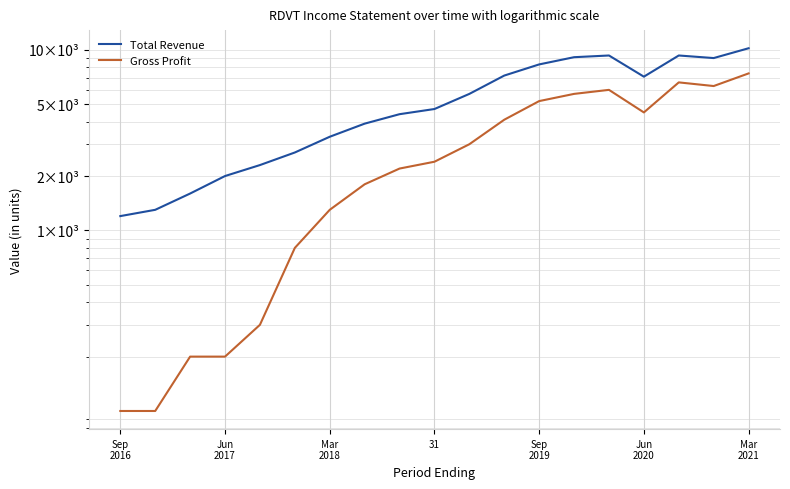

How many lines are shown in the chart?

2